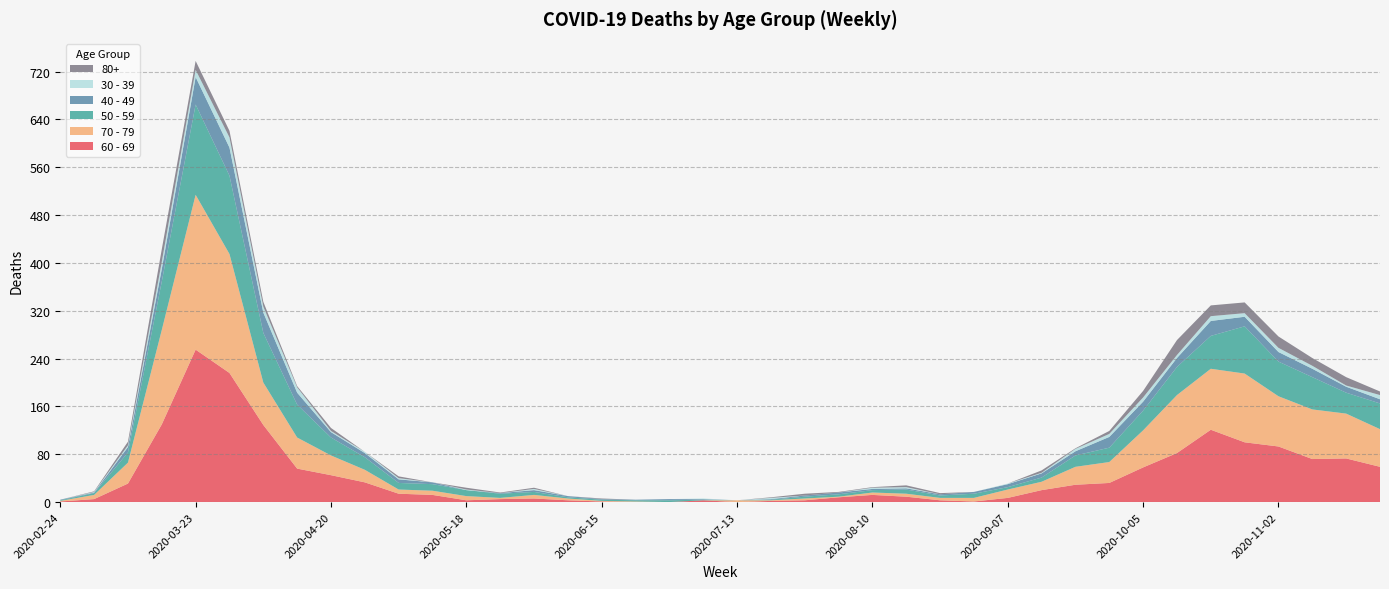

Reading left to right, transcribe all the data shown in this chart.

60 - 69: 1	5	31	130	255	216	129	56	45	33	14	12	3	5	6	3	1	0	0	3	0	2	3	8	12	9	3	1	7	20	29	32	58	82	121	100	93	72	73	59
70 - 79: 1	7	35	158	259	199	71	52	33	21	7	7	7	2	6	3	1	1	0	0	3	1	3	1	4	5	4	6	14	14	30	35	62	97	102	115	84	83	75	63
50 - 59: 1	3	17	81	151	131	83	55	30	21	11	11	10	7	5	2	2	2	3	1	0	1	3	4	4	7	4	7	4	7	19	24	33	47	55	79	58	54	35	43
40 - 49: 1	1	9	21	46	47	34	20	9	7	6	3	0	1	3	2	1	1	2	1	0	1	2	3	2	2	2	3	5	7	7	18	15	15	25	16	16	14	10	7
30 - 39: 0	1	3	12	12	17	10	9	2	2	2	0	1	0	2	0	0	0	0	1	0	2	0	0	2	2	0	0	1	1	4	5	7	5	8	6	7	5	2	7
80+: 0	1	6	21	15	11	8	2	5	0	3	0	3	1	2	0	1	0	0	0	0	1	3	1	1	3	2	0	0	4	1	5	11	25	18	18	19	13	14	6